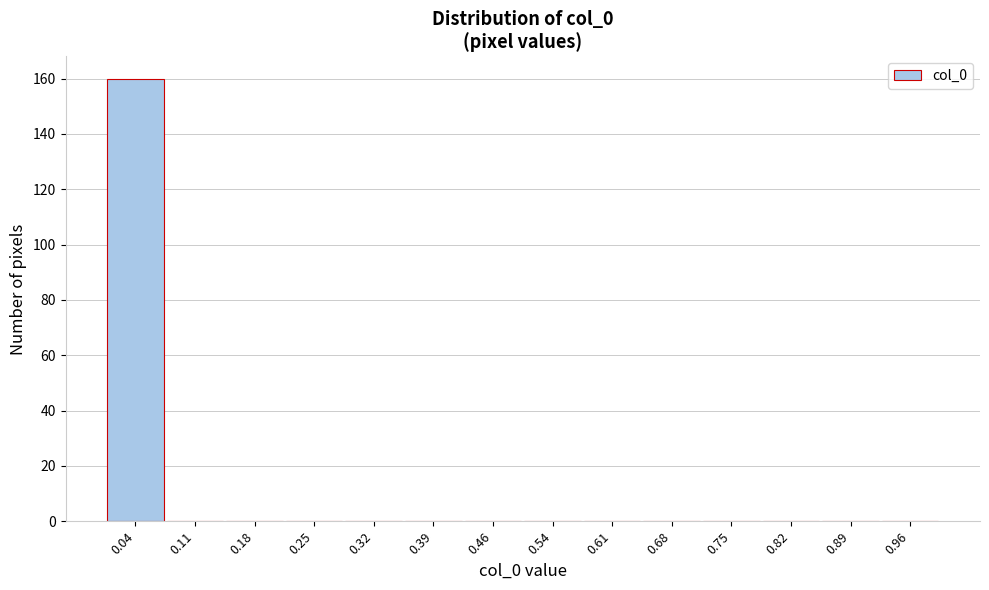

Which range on the x-axis has the tallest bar?

0.00 to 0.07